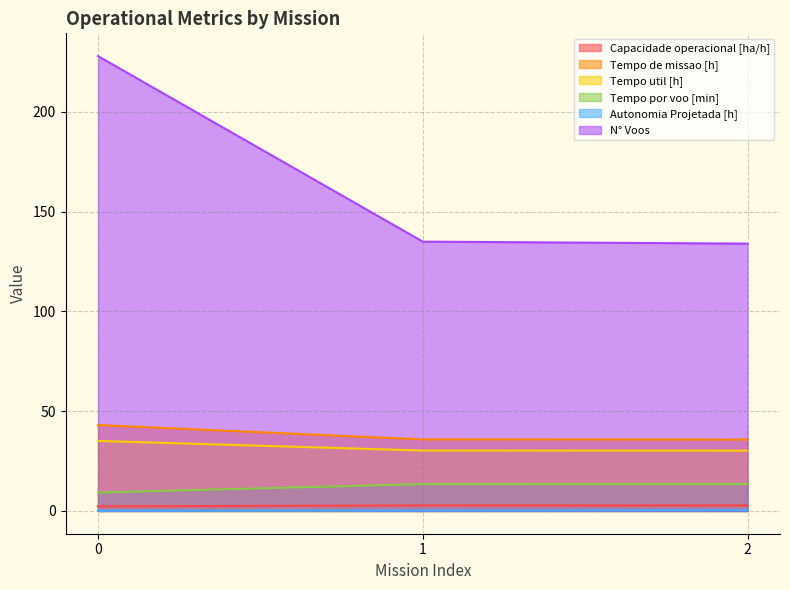

What is the sum of the Tempo por voo [min] values at 2 and 0?

22.8